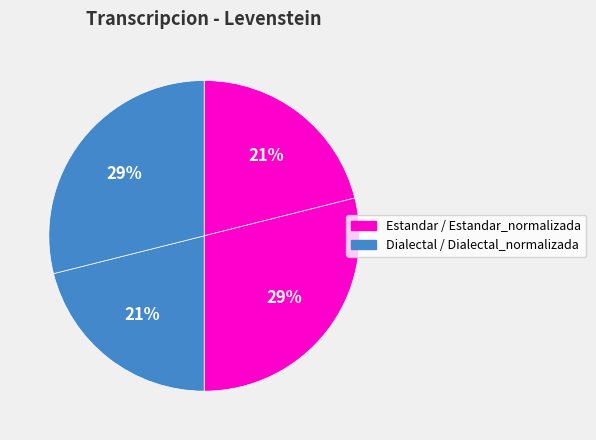

How many slices are in this pie chart?

4